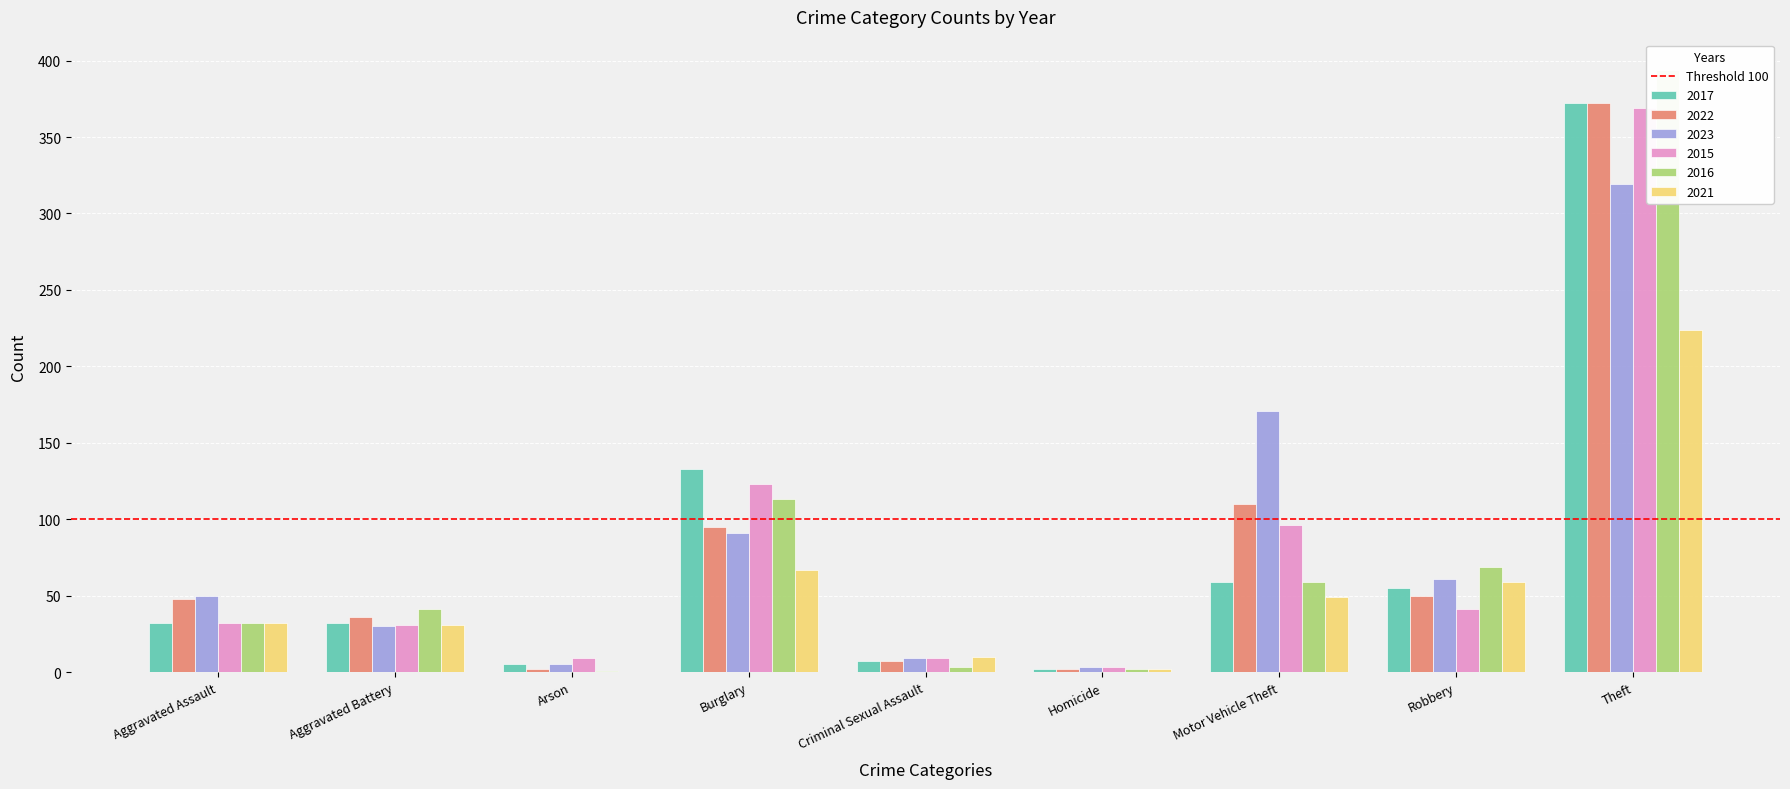

At which category is the sum across all series the highest?

Theft